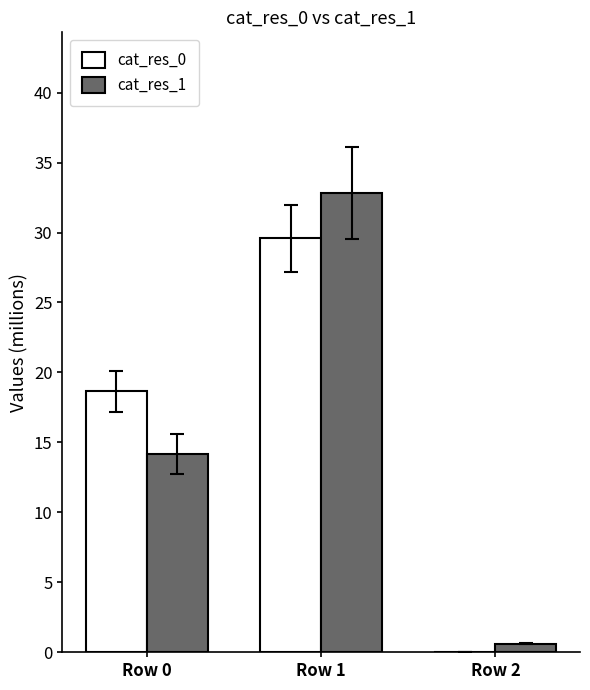

How many groups of bars are there?

3